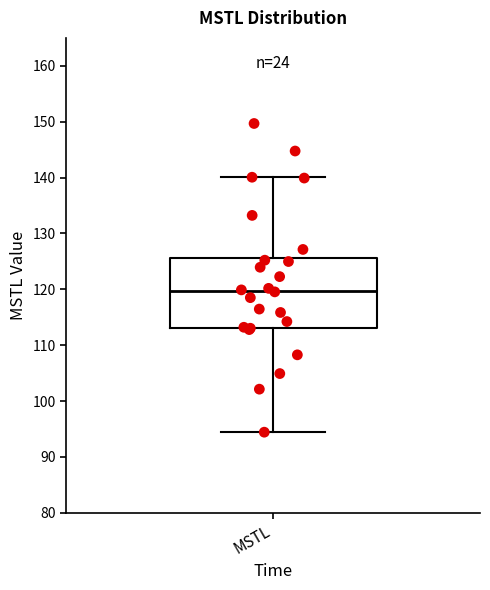

Where is the lower edge of the box for MSTL on the y-axis? The values are not printed on the chart, so give them approximately, as read against the axis.

113